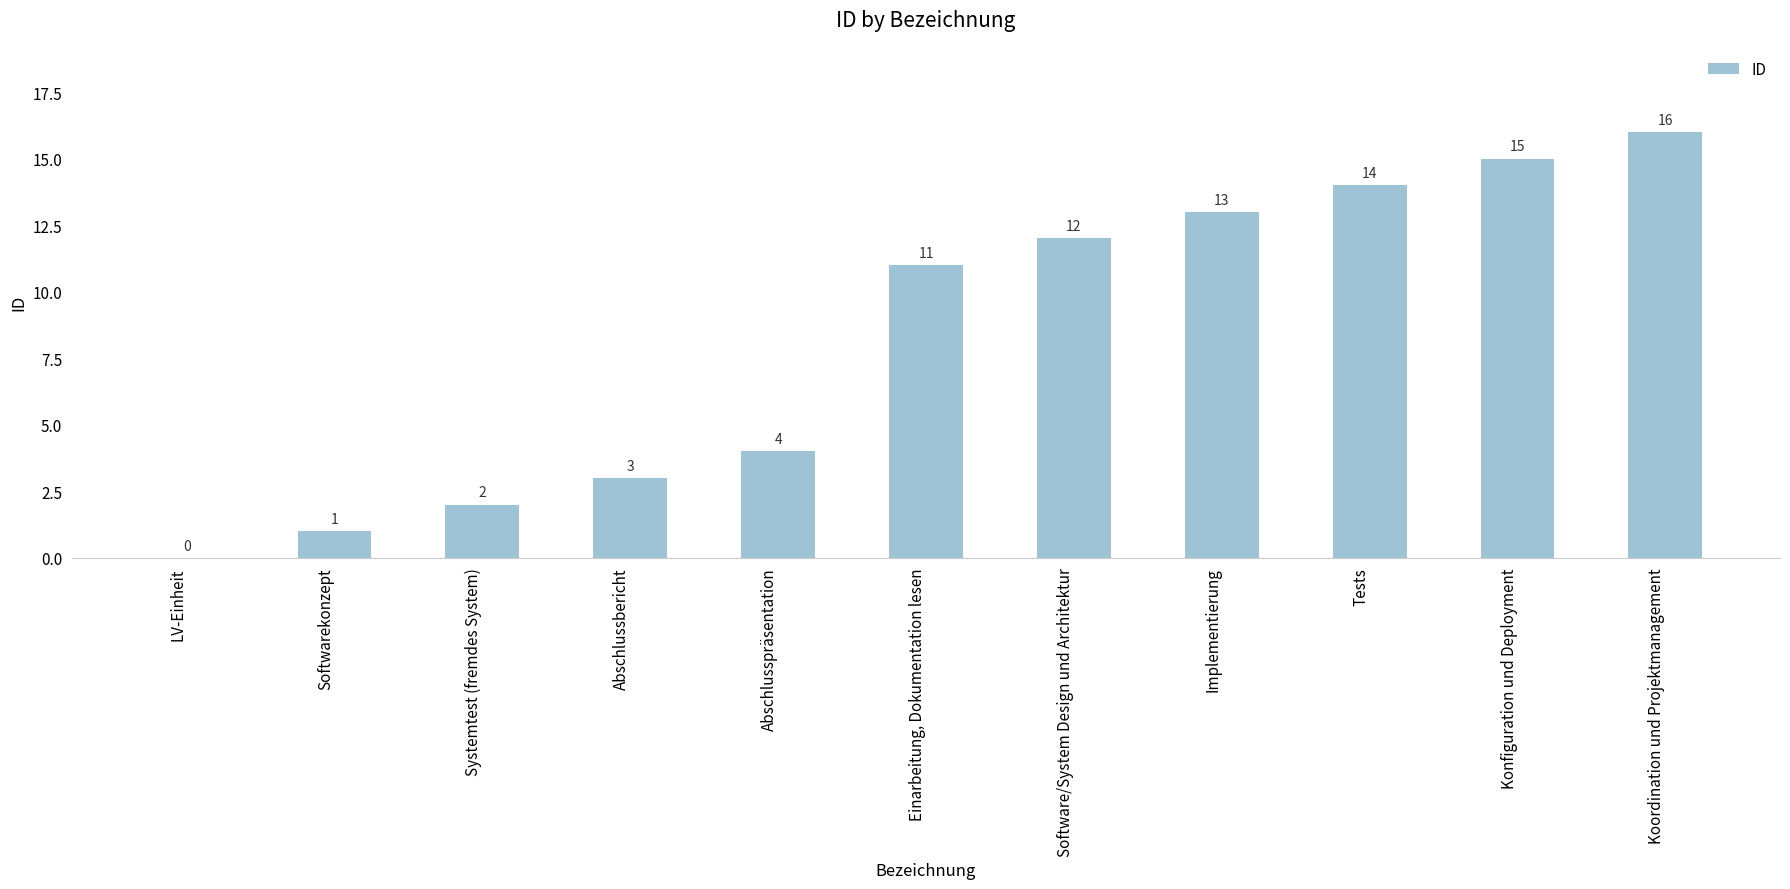

What is the sum of all values?

91